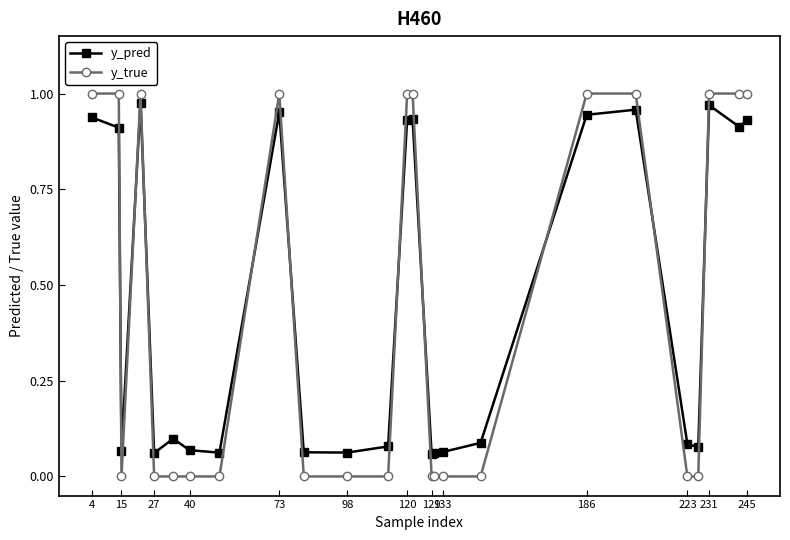

True or false: y_true and y_pred cross at least once.

True